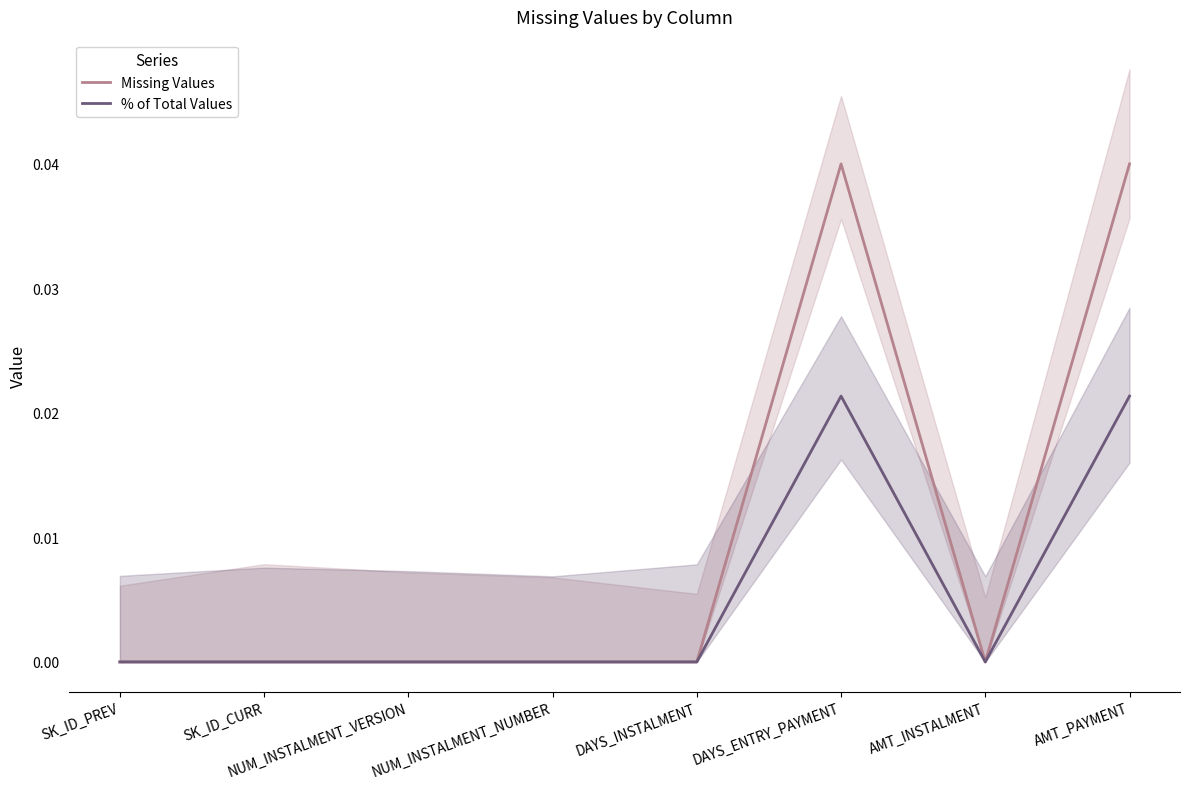

Between SK_ID_PREV and NUM_INSTALMENT_NUMBER, which series saw the biggest shift?

Missing Values